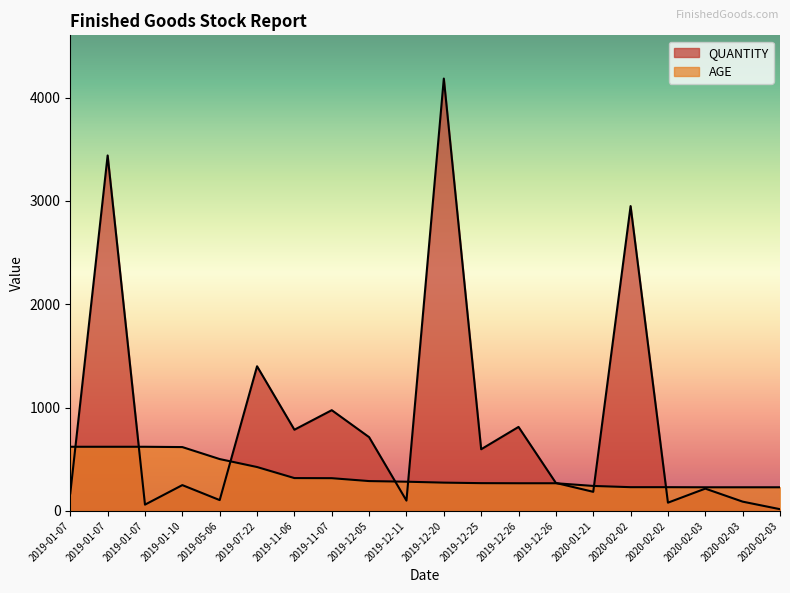

What is the total value across all series at 2020-02-02?

3180